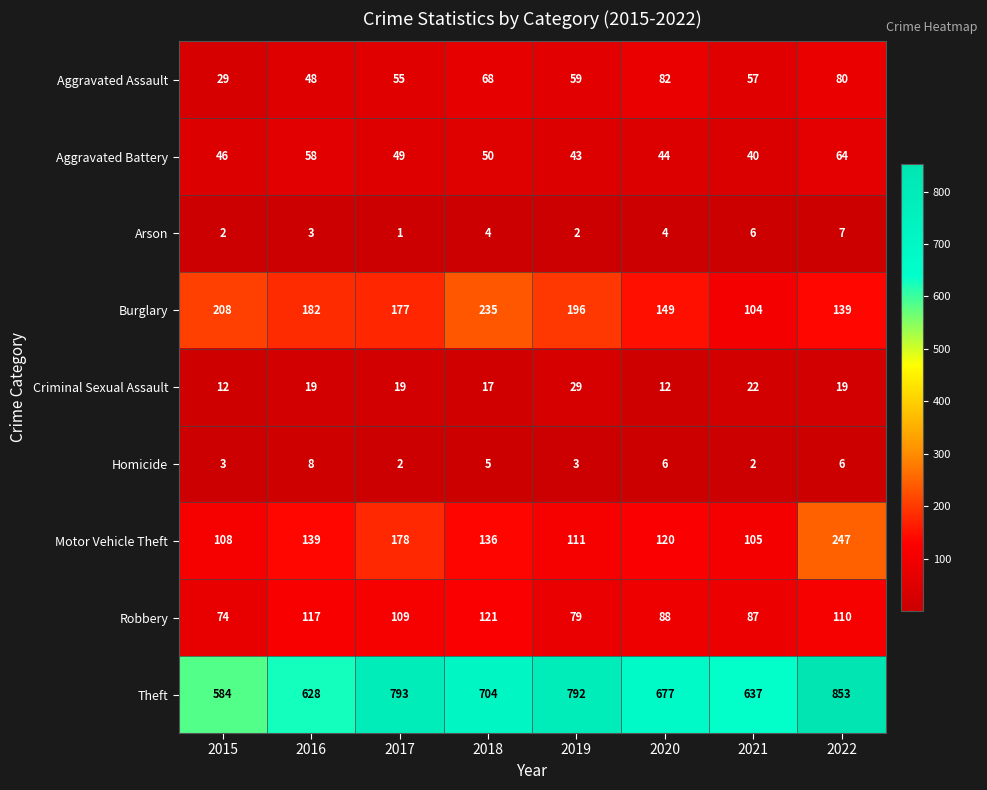

What is the greatest value displayed?

853